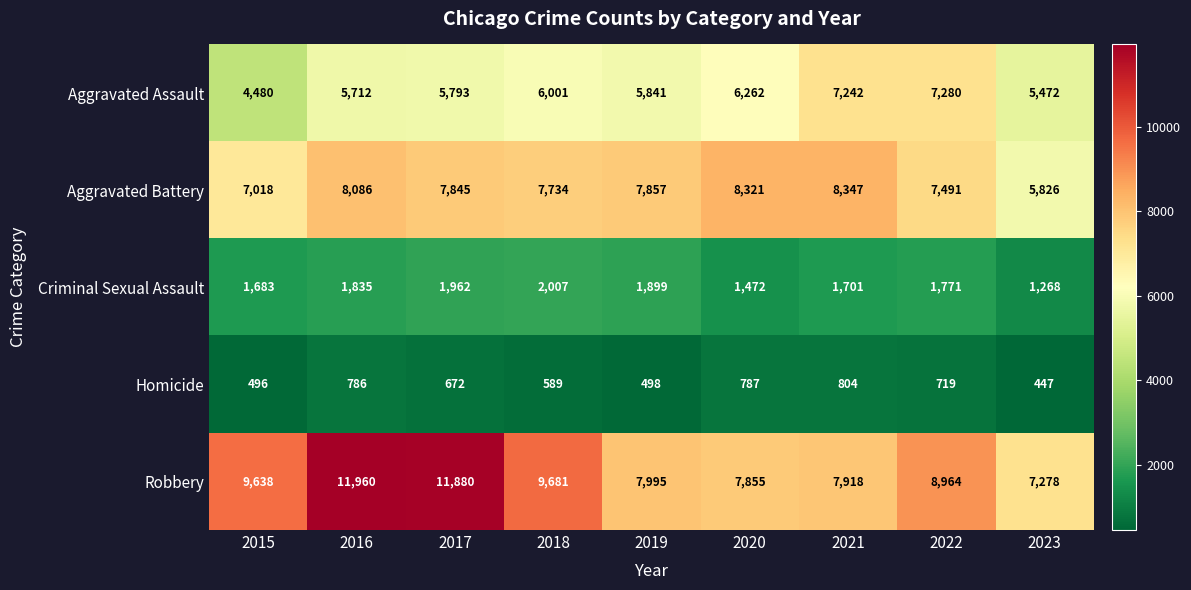

At how many categories does at least one series exceed 2687?

9